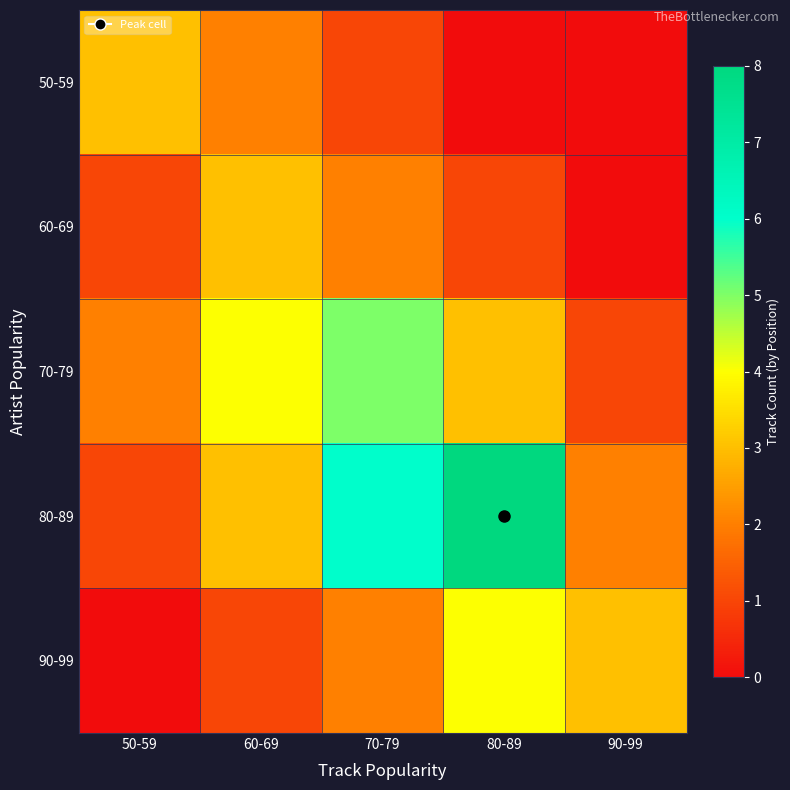

What is the maximum value shown in the chart?

8